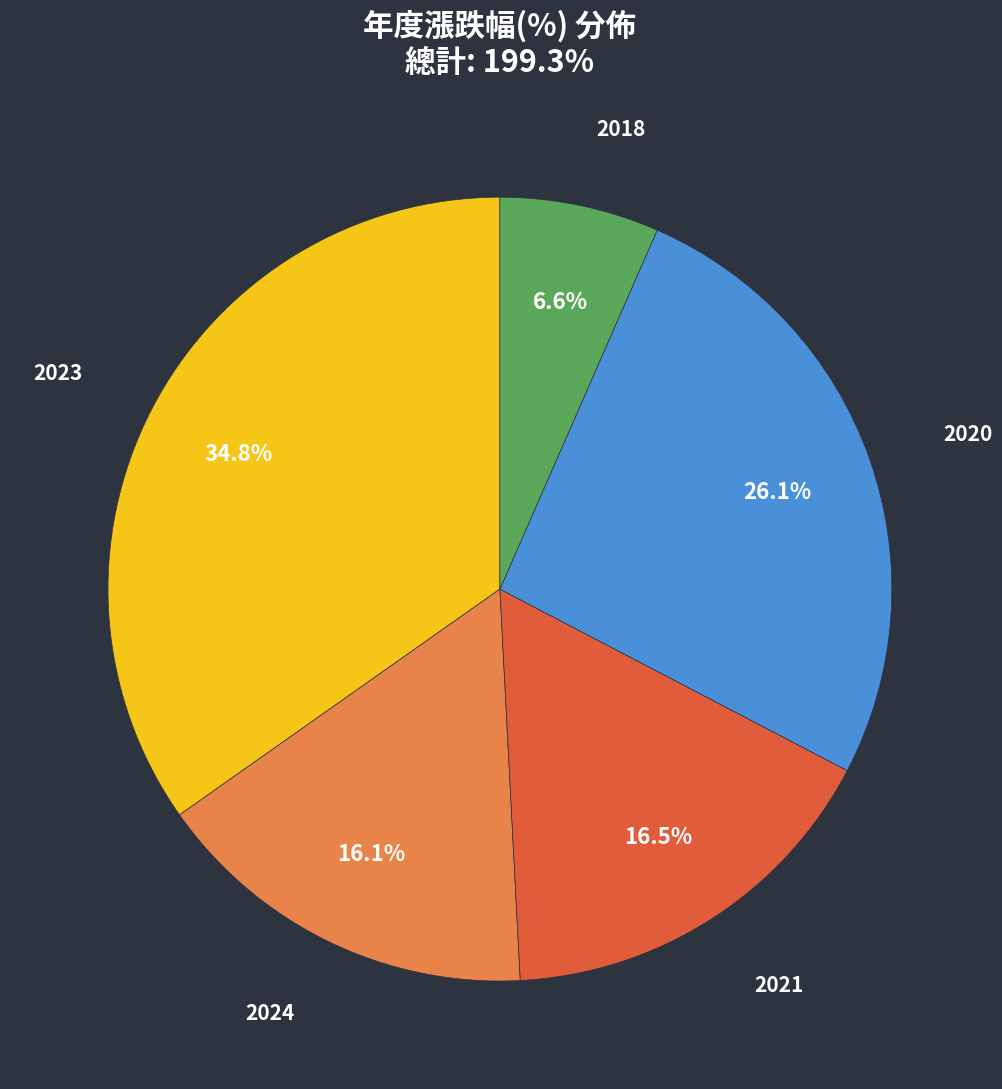

Does any single category account for the majority?

No